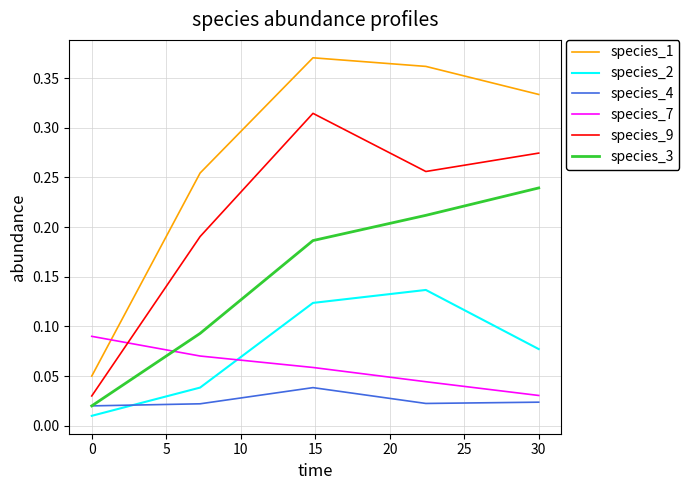

Which series has the largest total across all categories?

species_1